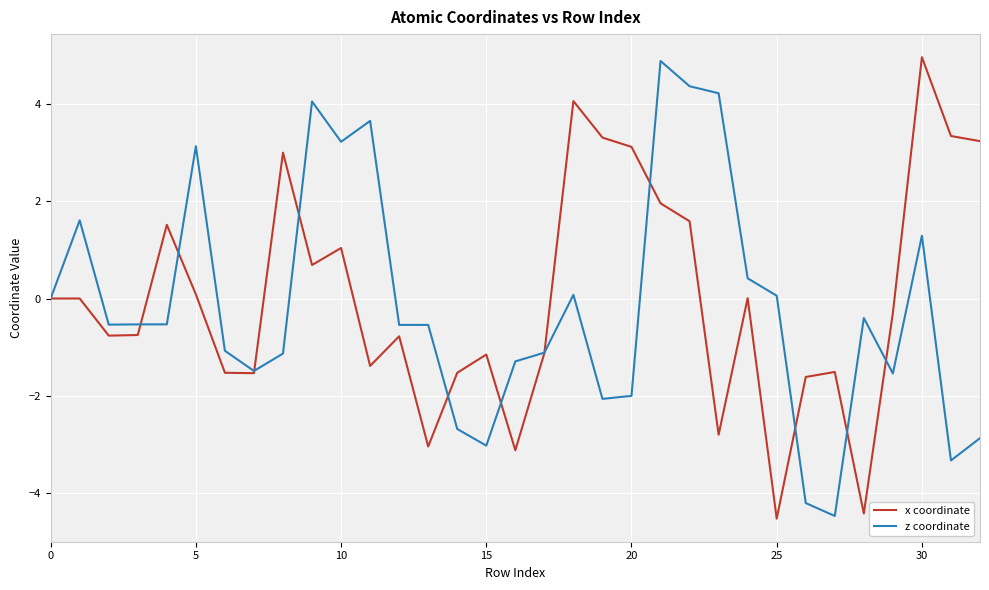

What is the minimum value shown in the chart?

-4.5